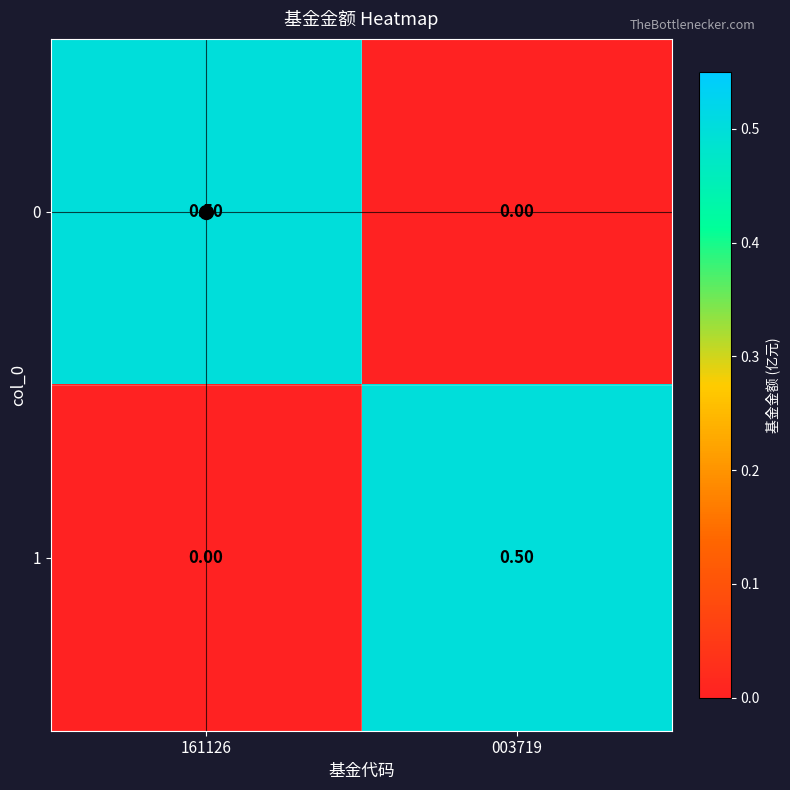

How many data points does each series have?

2